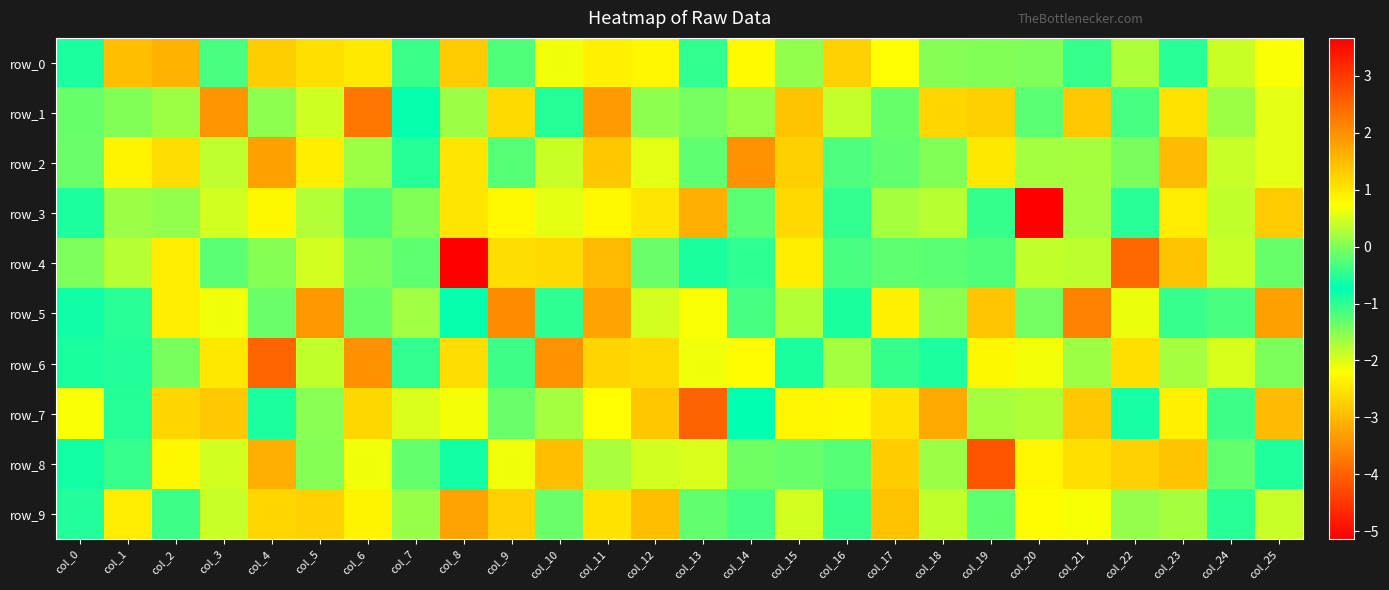

The value of row_2 at col_6 is 0.1. True or false?

False